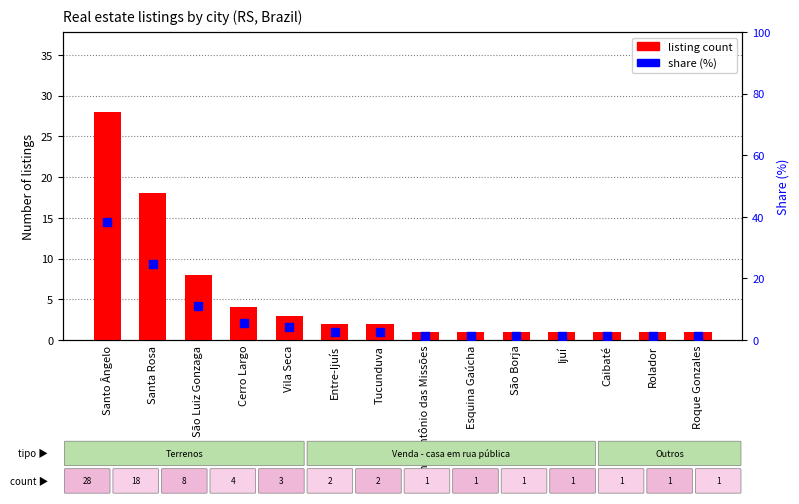

At which category is the sum across all series the highest?

Santo Ângelo